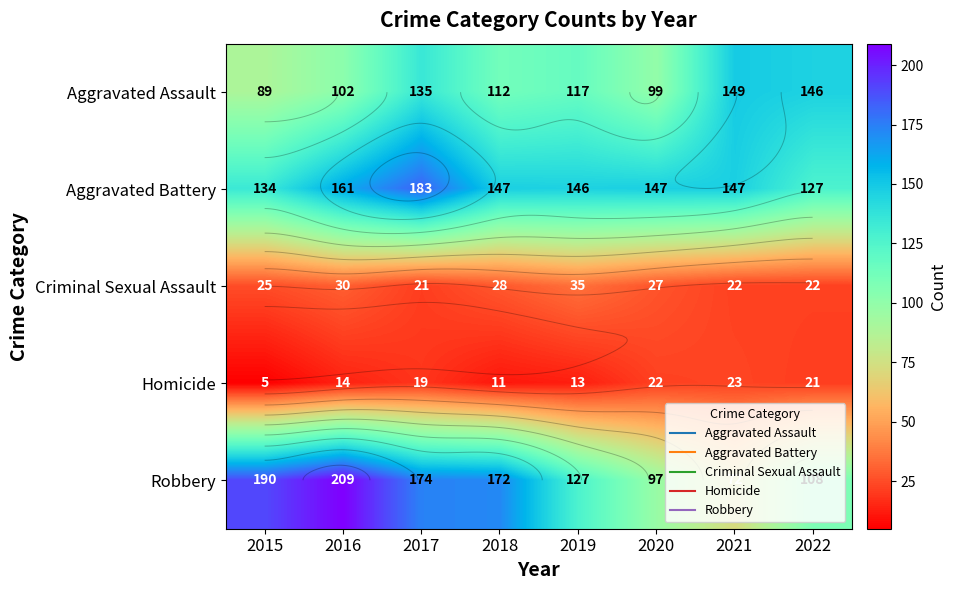

Count the number of data series in this chart.

5